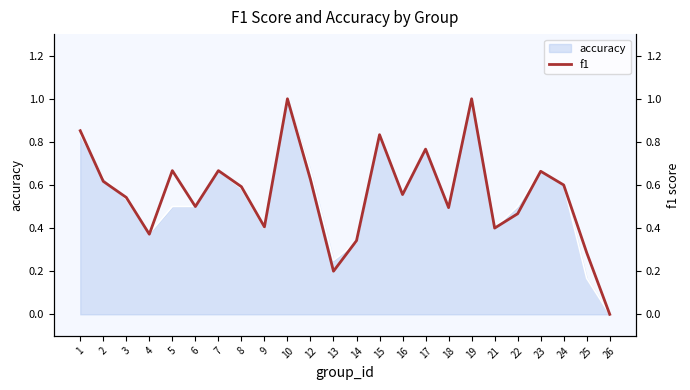

What is the value of the 3rd point from the left?

0.5